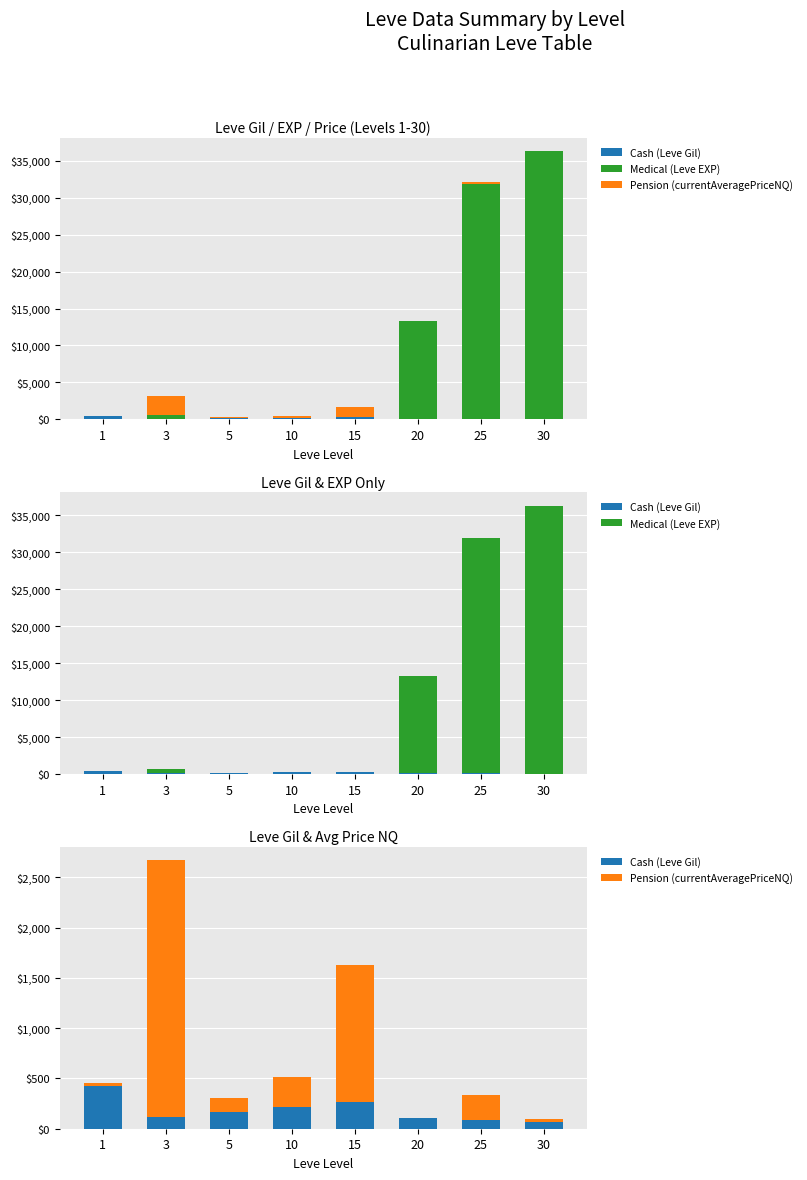

Reading right to left, transcribe all the data shown in this chart.

Cash (Leve Gil): 30=69.0	25=84.0	20=102.0	15=270.0	10=220.0	5=170.0	3=112.0	1=420.0
Medical (Leve EXP): 30=36240.0	25=31800.0	20=13190.0	15=19.0	10=3.0	5=1.0	3=540.0	1=1.0
Pension (currentAveragePriceNQ): 30=27.9	25=250.6	20=0.0	15=1355.0	10=296.0	5=132.8	3=2557.4	1=34.7